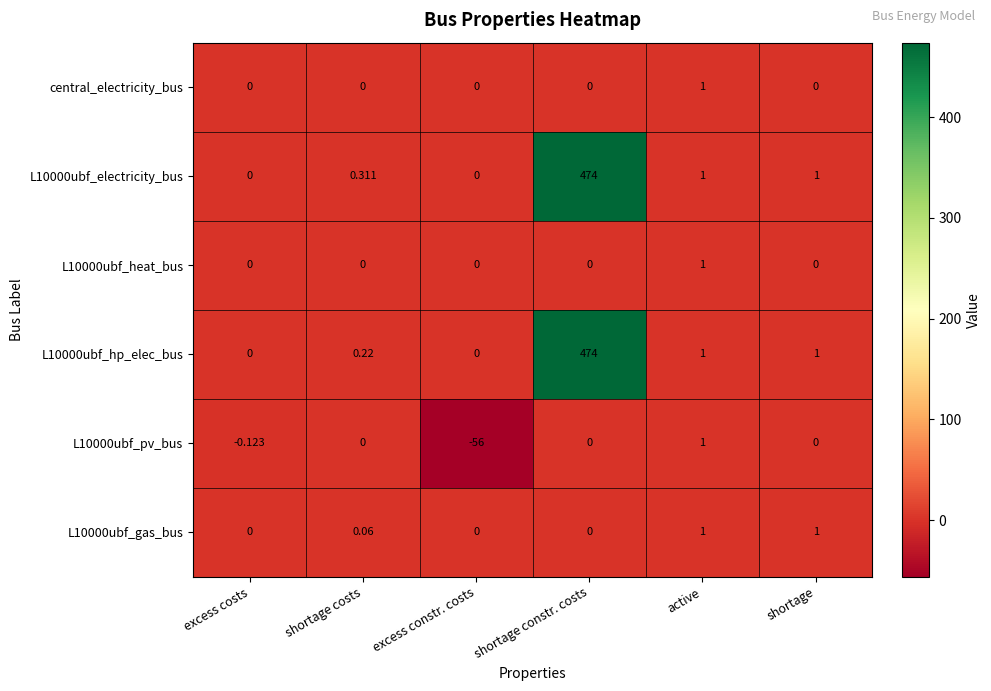

Is the value of central_electricity_bus at excess constr. costs greater than the value of L10000ubf_pv_bus at active?

No